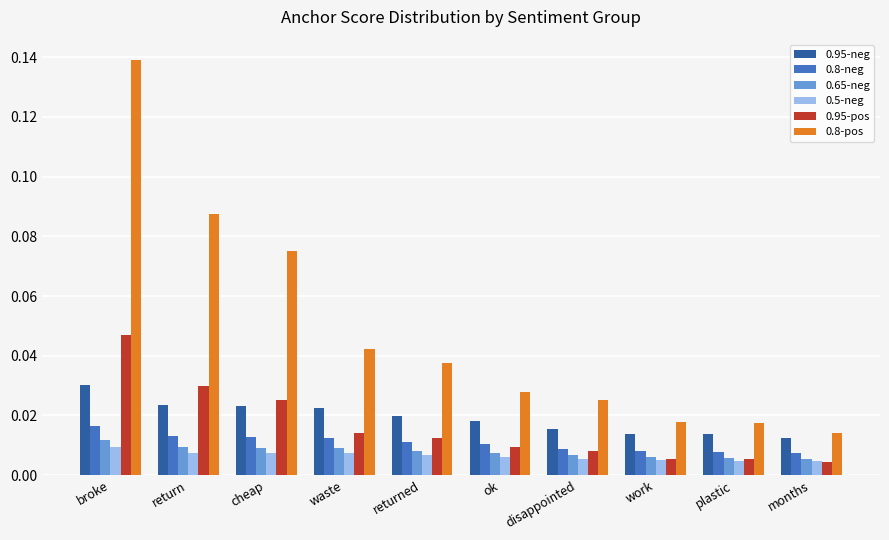

At which label does 0.8-neg reach its peak?

broke